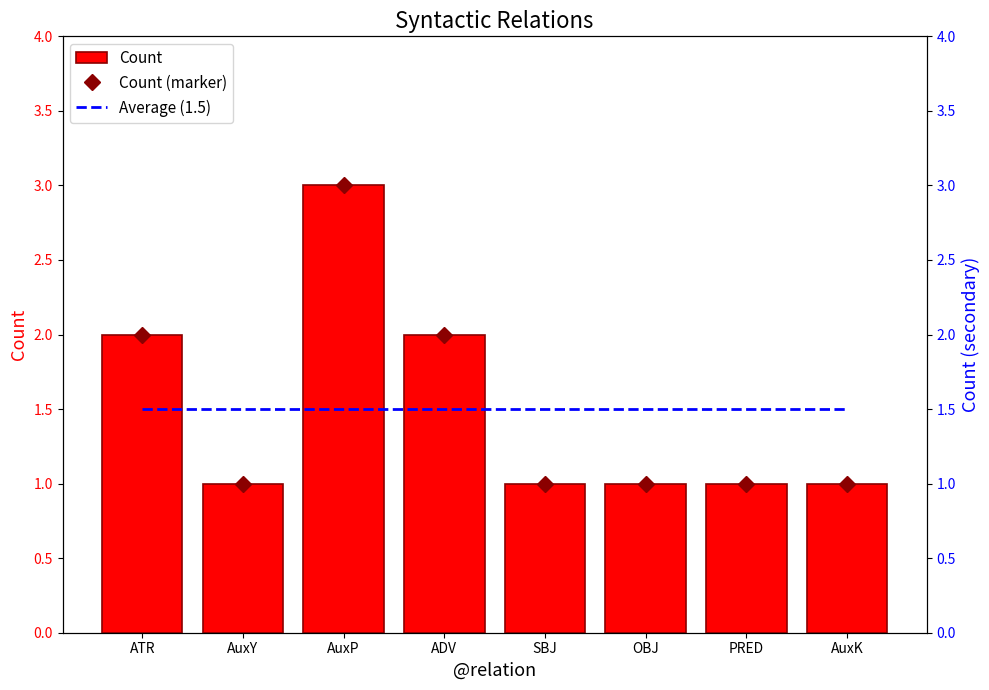

The value of Average (1.5) at OBJ is 2.3. True or false?

False